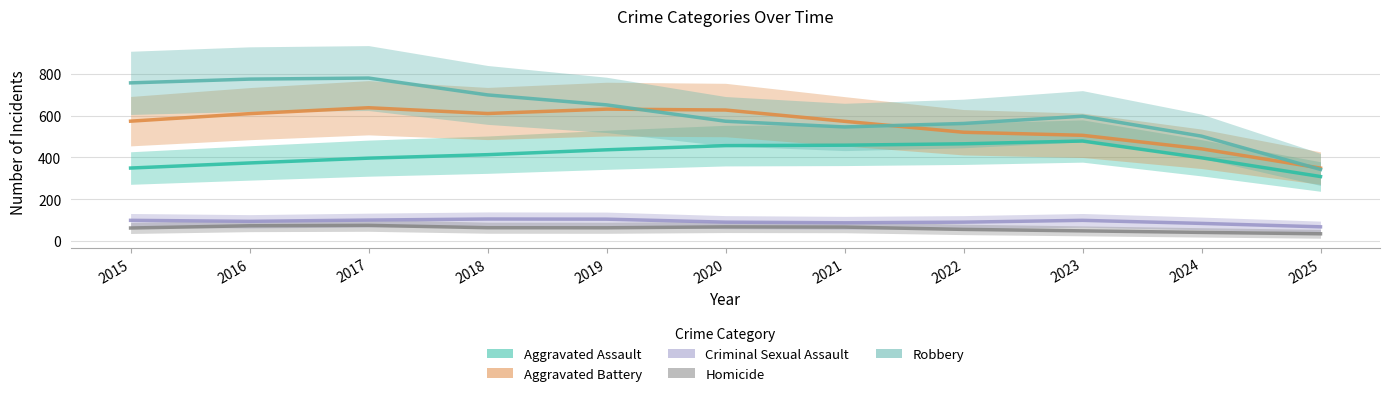

At which label does Aggravated Battery reach its minimum?

2025